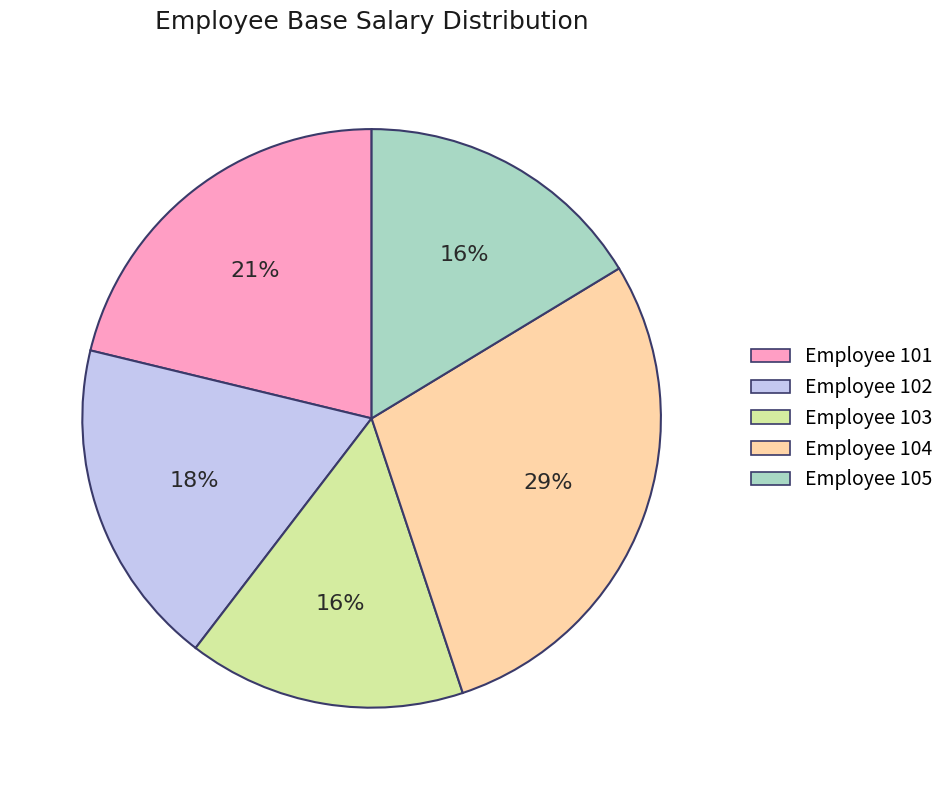

Is there a majority slice in this chart?

No